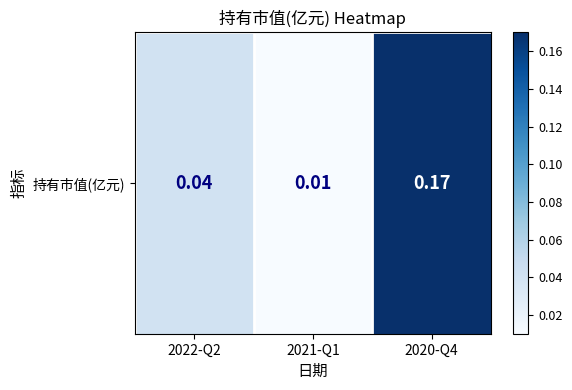

List the labels in order of value, smallest first.

2021-Q1, 2022-Q2, 2020-Q4